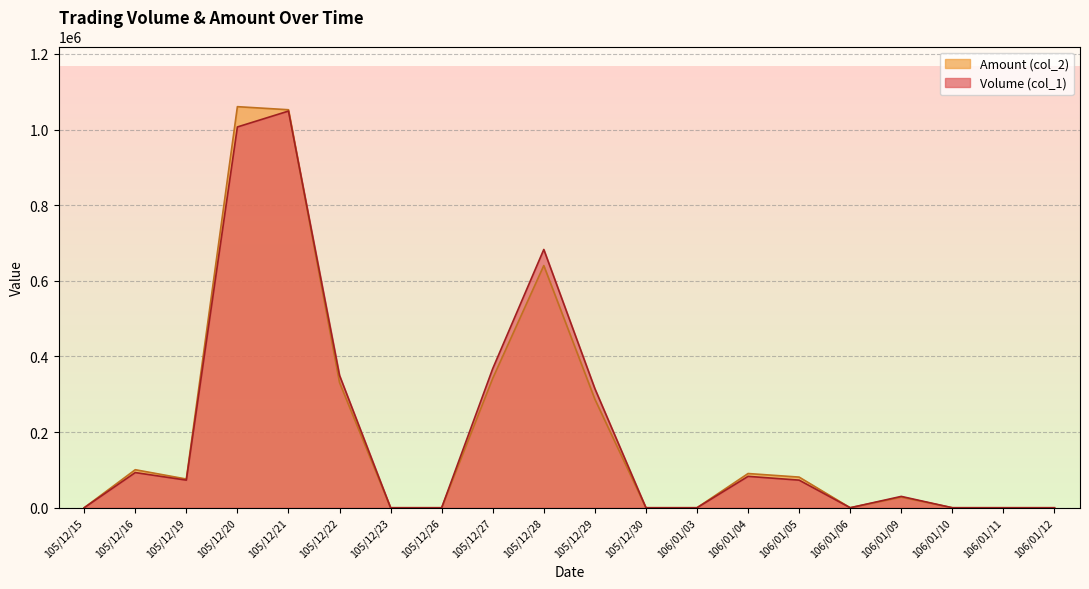

How many values in the Volume (col_1) series exceed 73000?

8